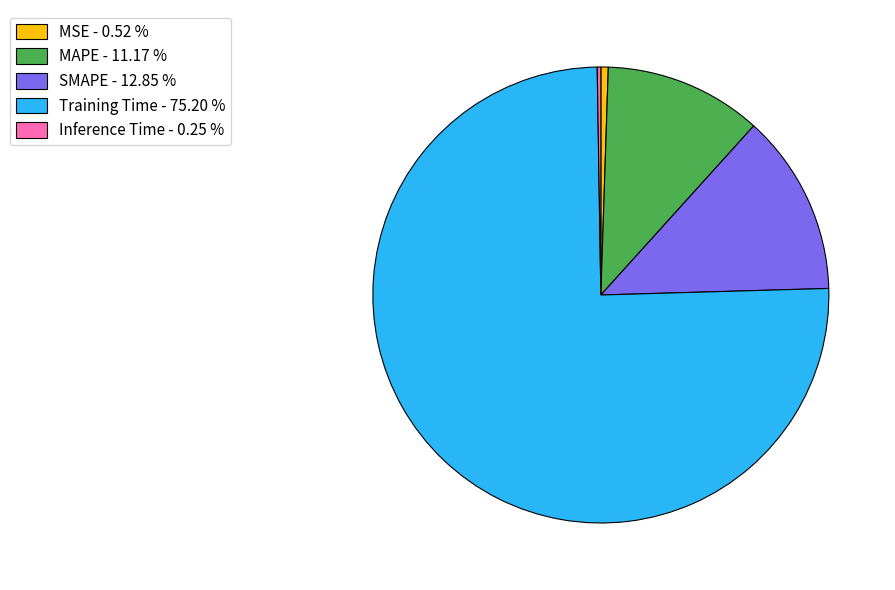

Is the sum of Training Time - 75.20 % and MSE - 0.52 % greater than half?

Yes